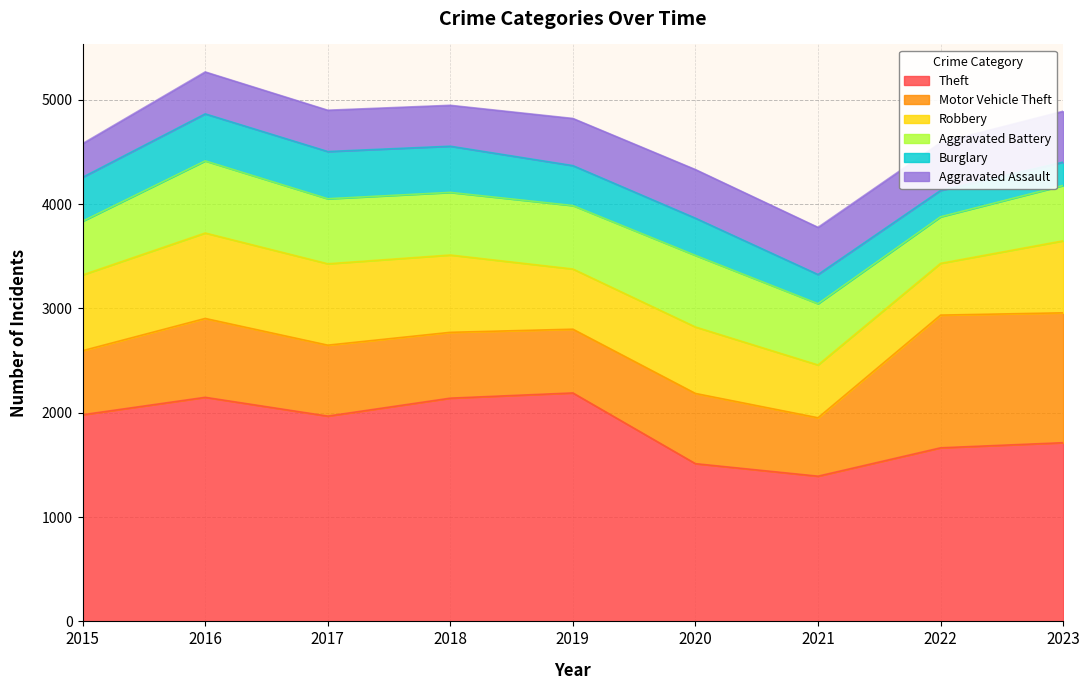

Where is the first local maximum for Aggravated Assault?

2016